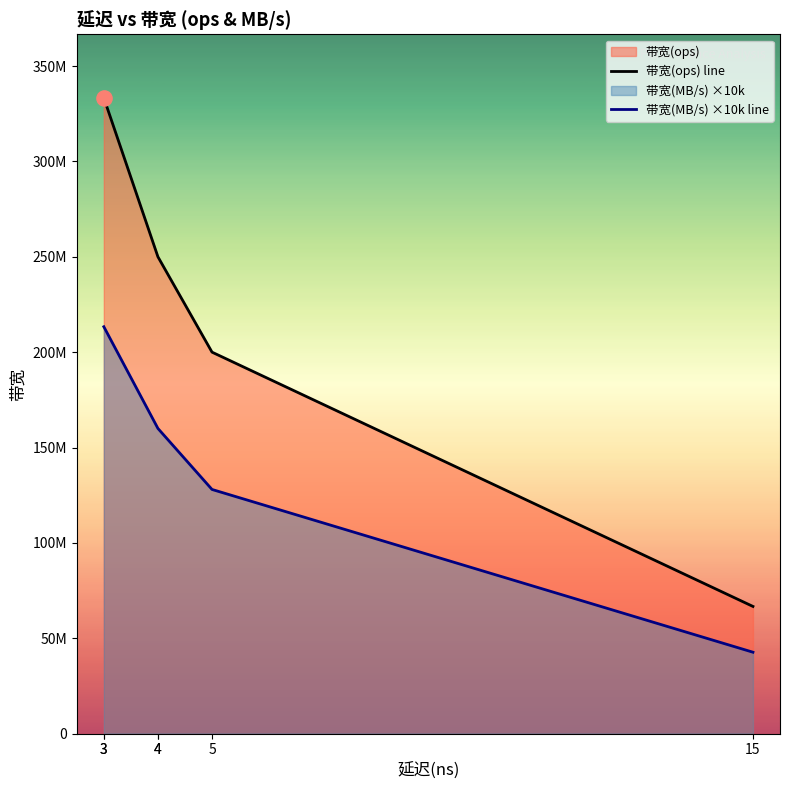

Is the value of 带宽(MB/s) ×10k line at 15 greater than the value of 带宽(ops) line at 4?

No